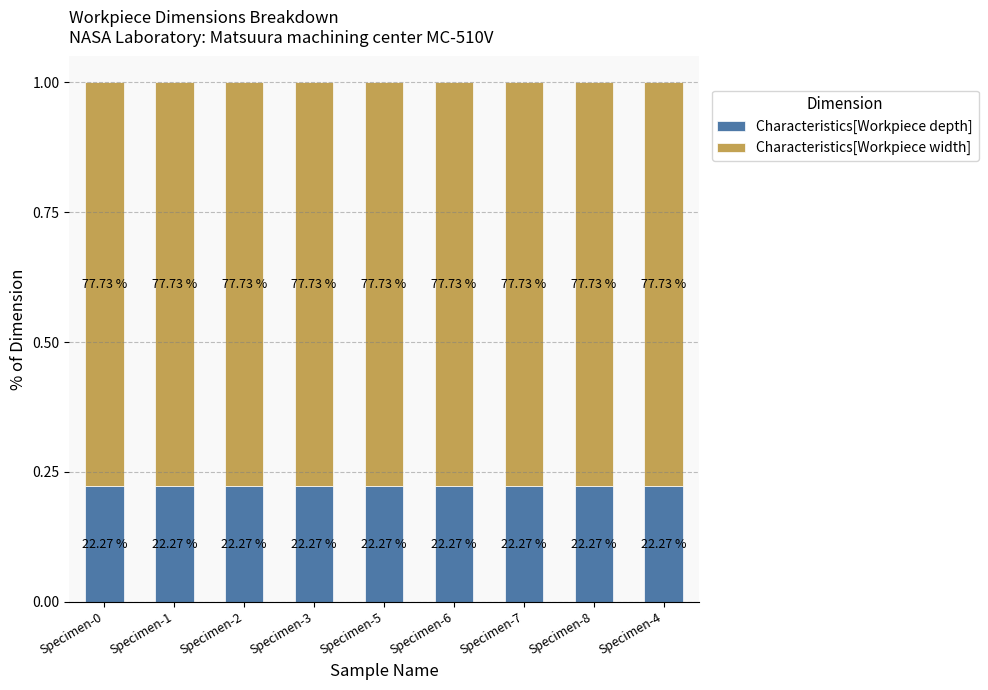

Does the chart contain any negative values?

No